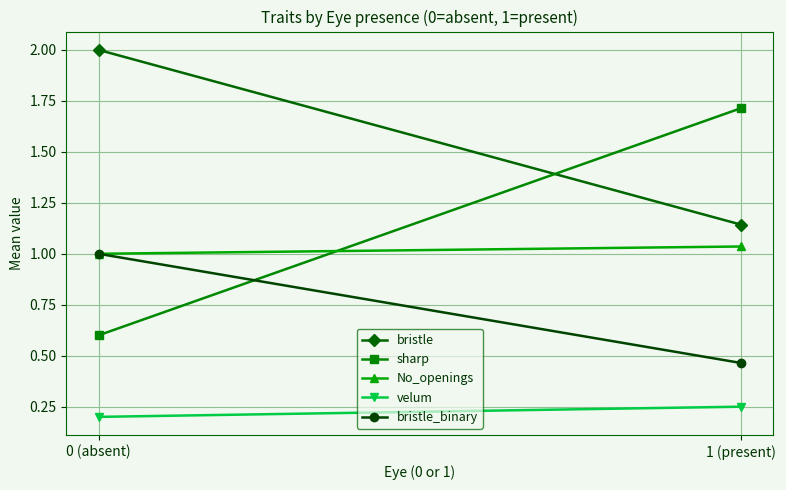

Which series changed the most between 0 (absent) and 1 (present)?

sharp